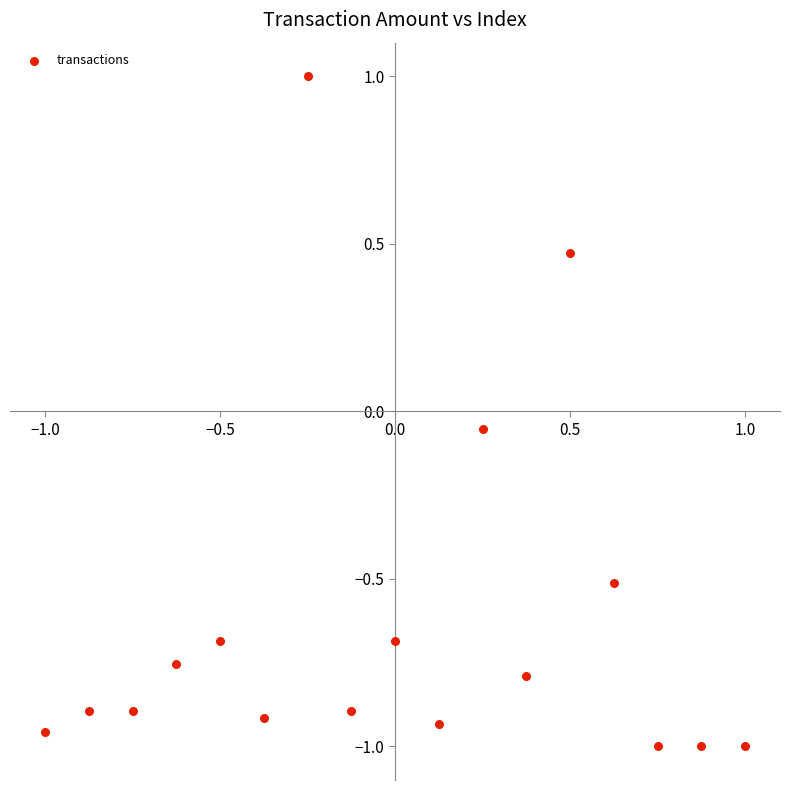

What is the range of X values (max minus min)?

2.0